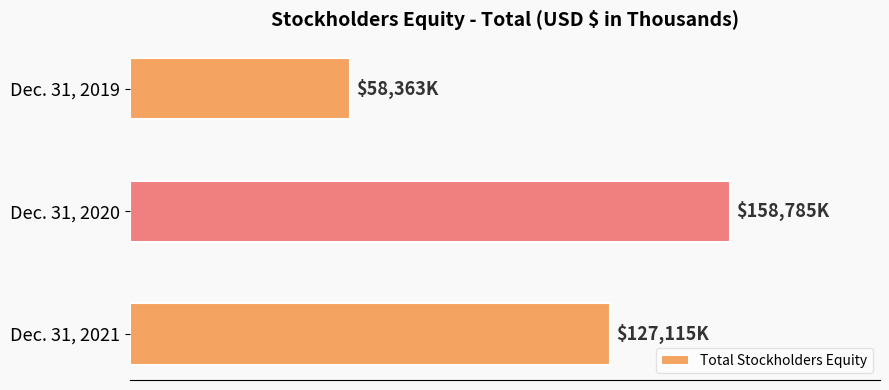

What is the maximum value shown in the chart?

158785